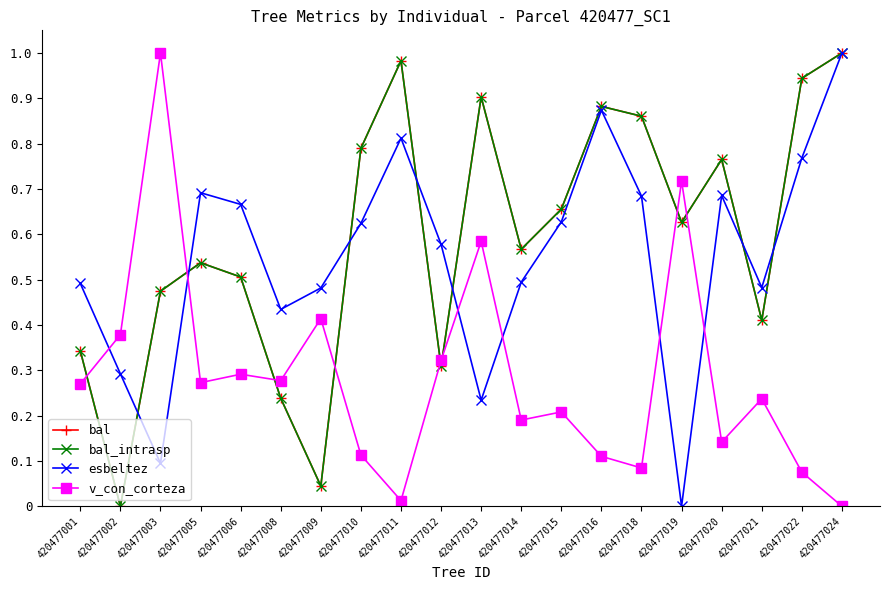

The bal_intrasp series shows 0.0 at 420477002. True or false?

True